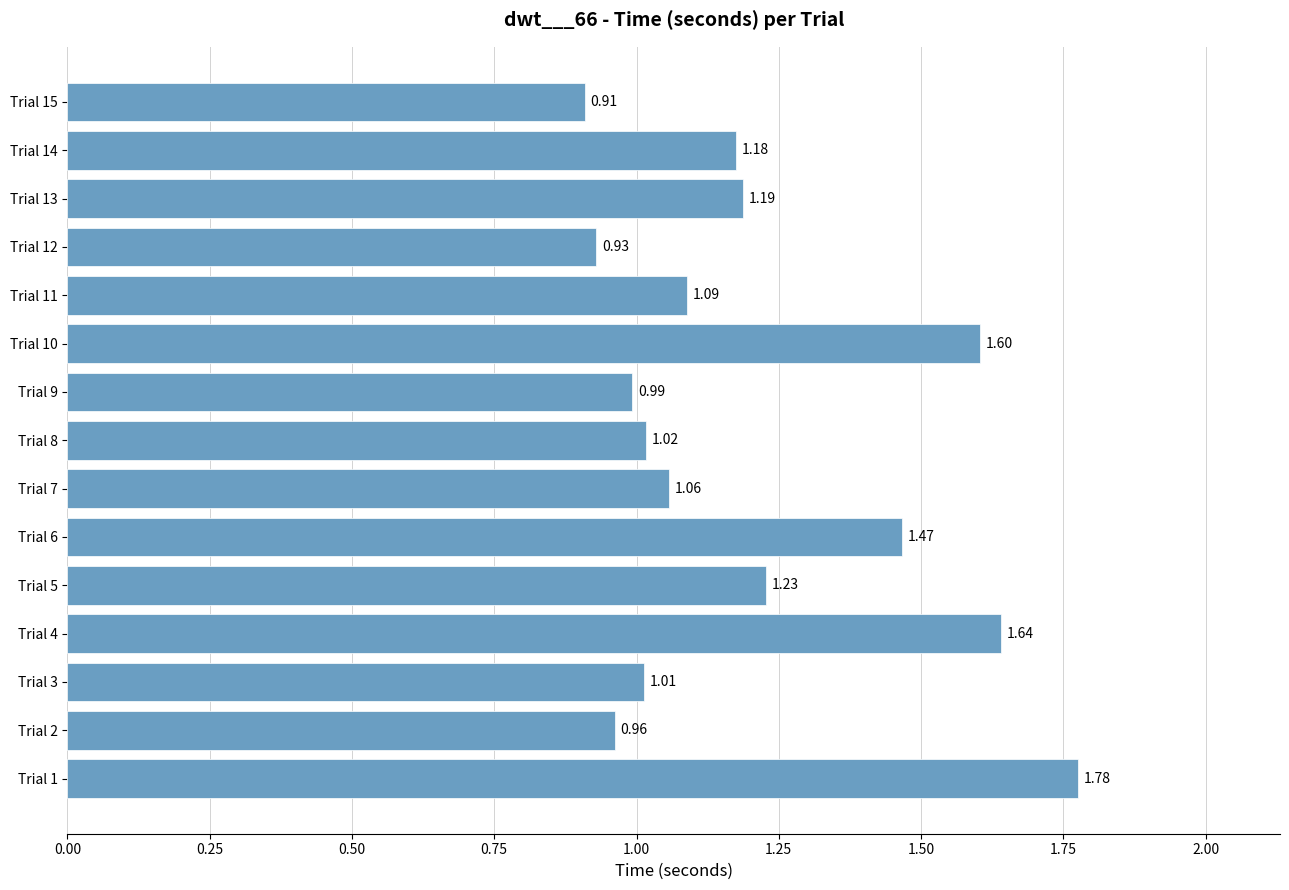

What is the sum of the values at Trial 5 and Trial 2?

2.2